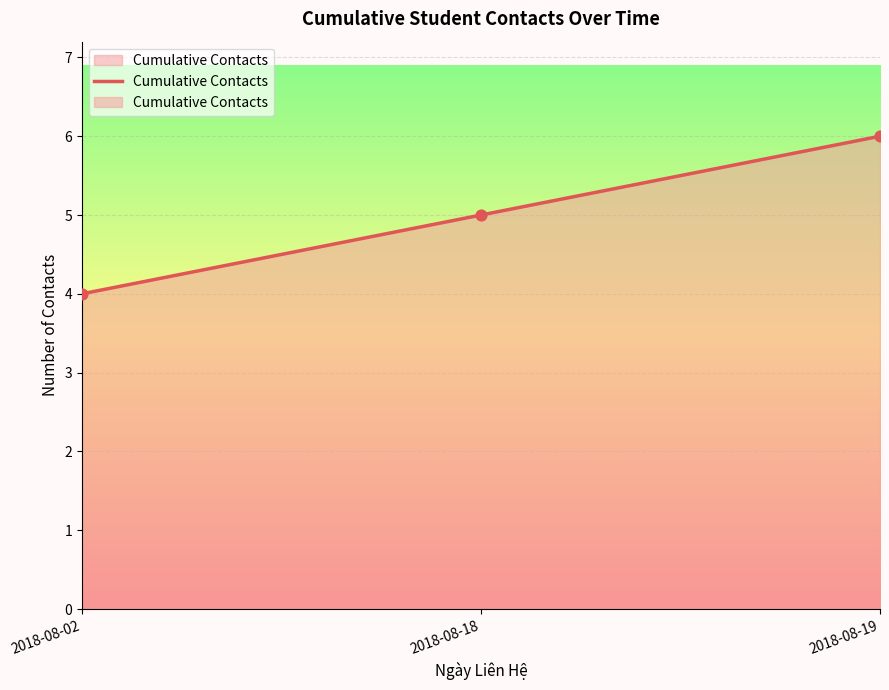

What is the change in value from 2018-08-18 to 2018-08-19?

+1